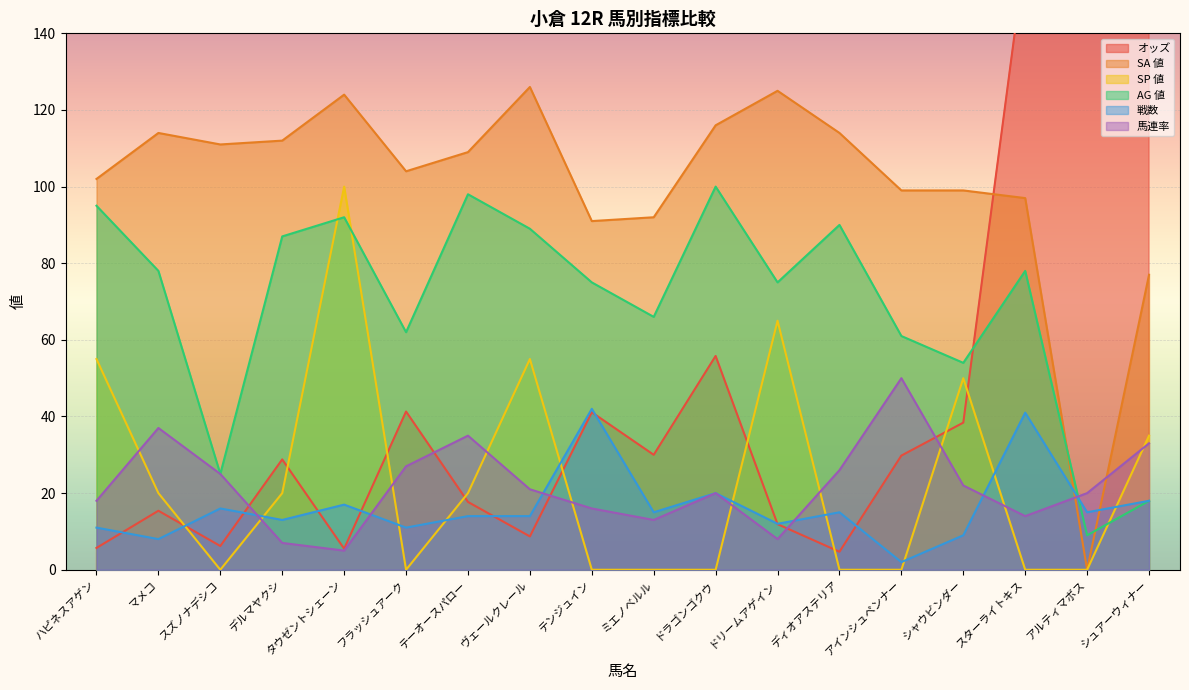

The value of 馬連率 at マメコ is 23.8. True or false?

False